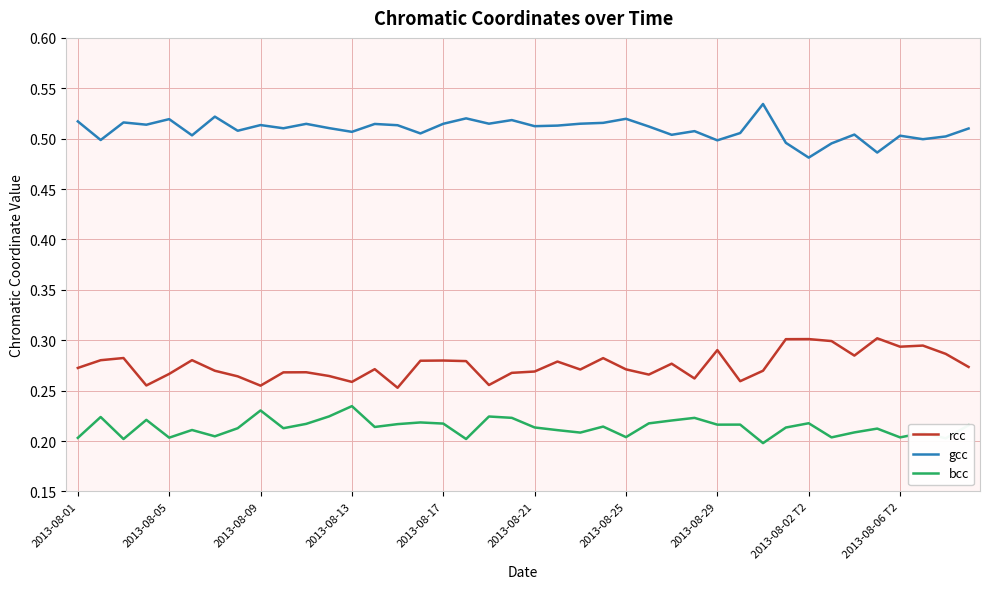

True or false: rcc and bcc cross at least once.

False